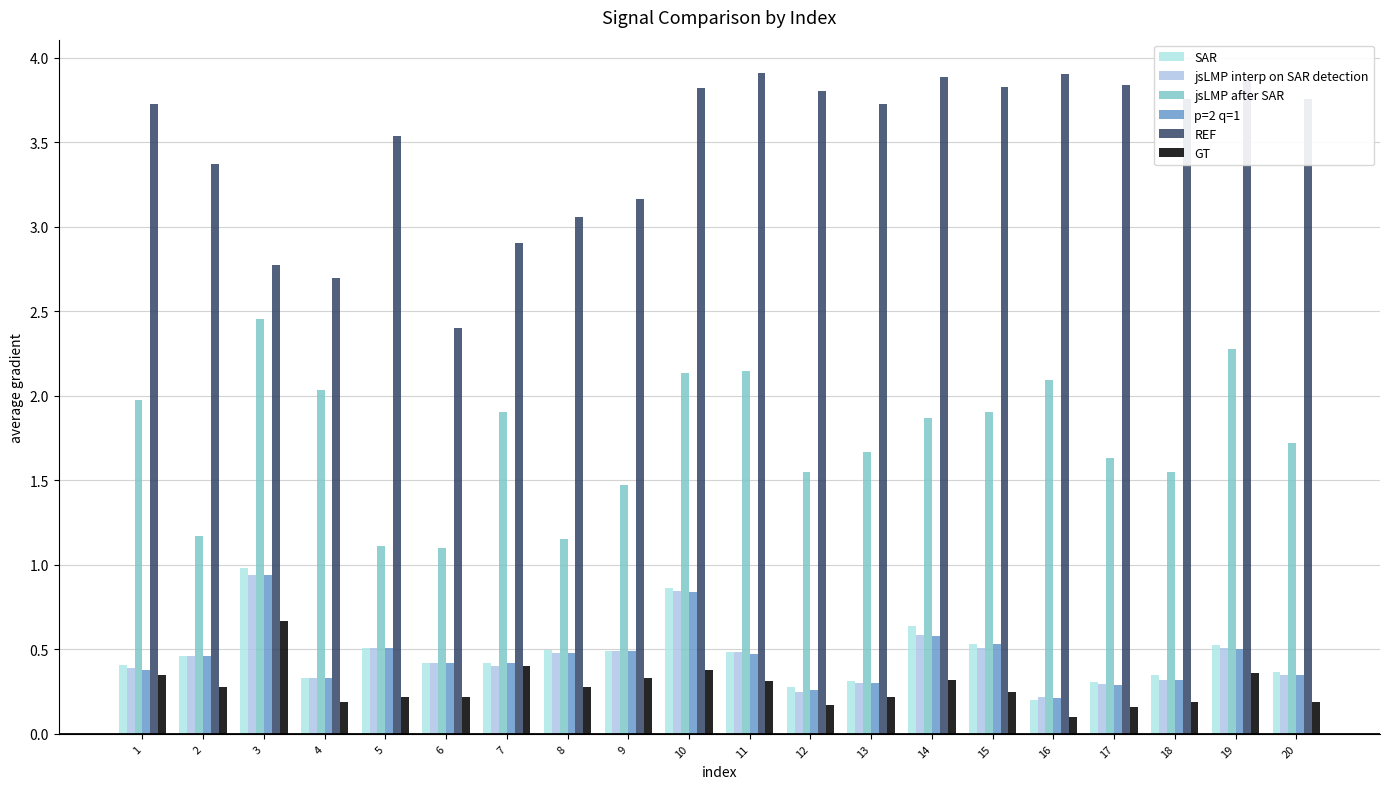

How many bars are there in each group?

6